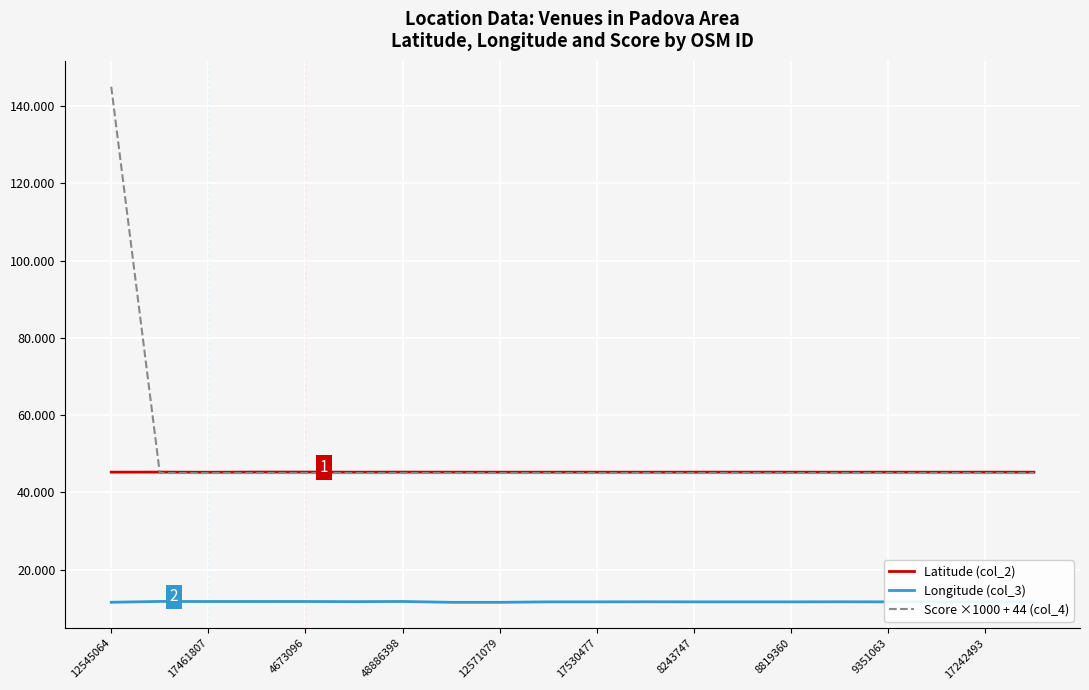

What is the lowest value of the Latitude (col_2) series?

45.2